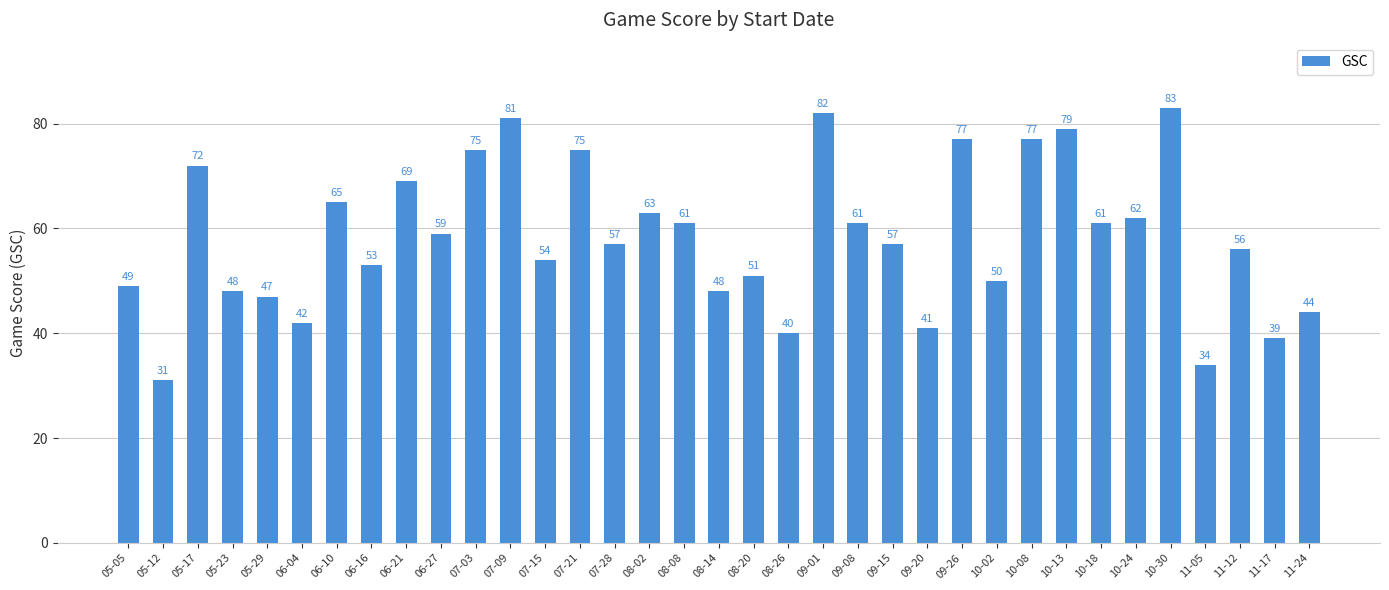

The chart shows a value of 40 at 08-26. True or false?

True